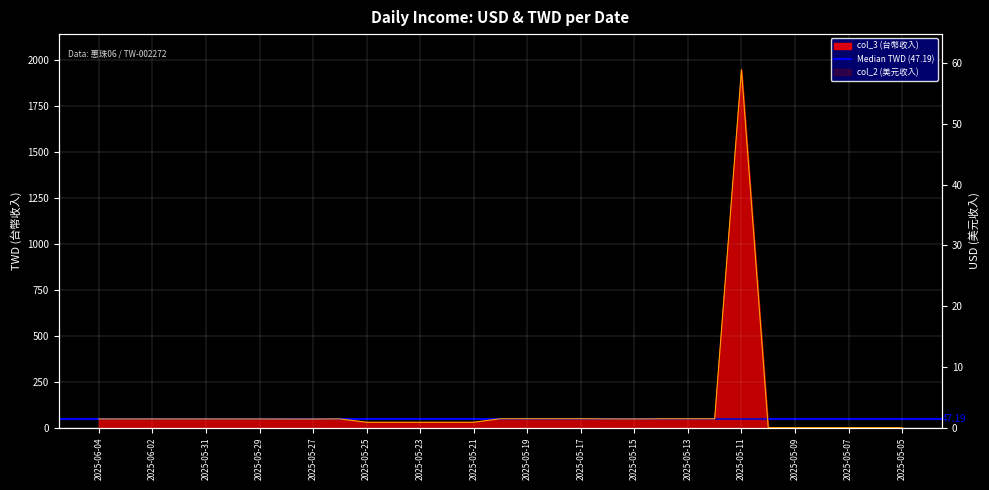

What is the label of the 29th point from the right?

2025-06-02